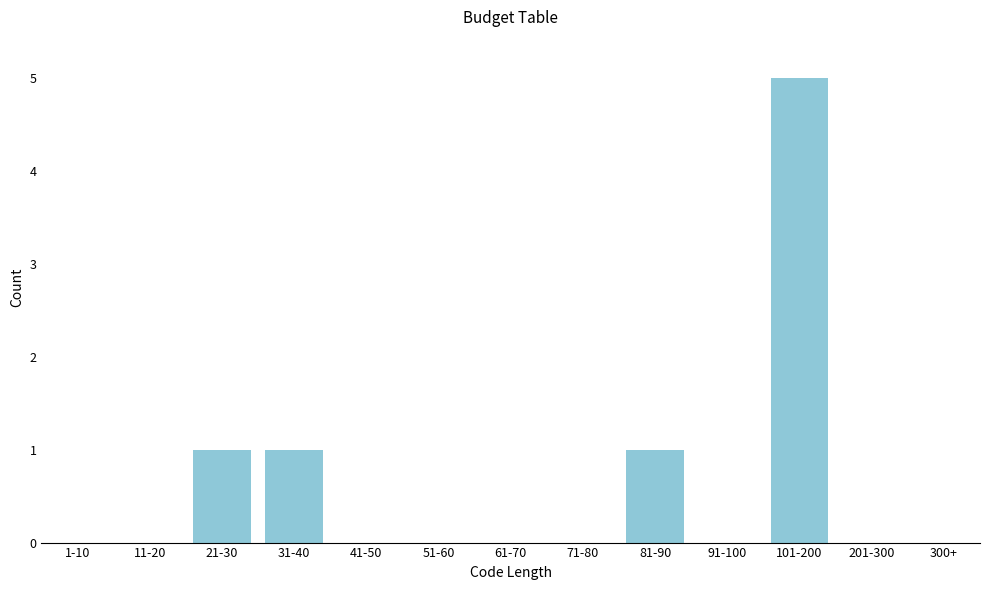

Reading left to right, transcribe all the data shown in this chart.

1-10=0	11-20=0	21-30=1	31-40=1	41-50=0	51-60=0	61-70=0	71-80=0	81-90=1	91-100=0	101-200=5	201-300=0	300+=0